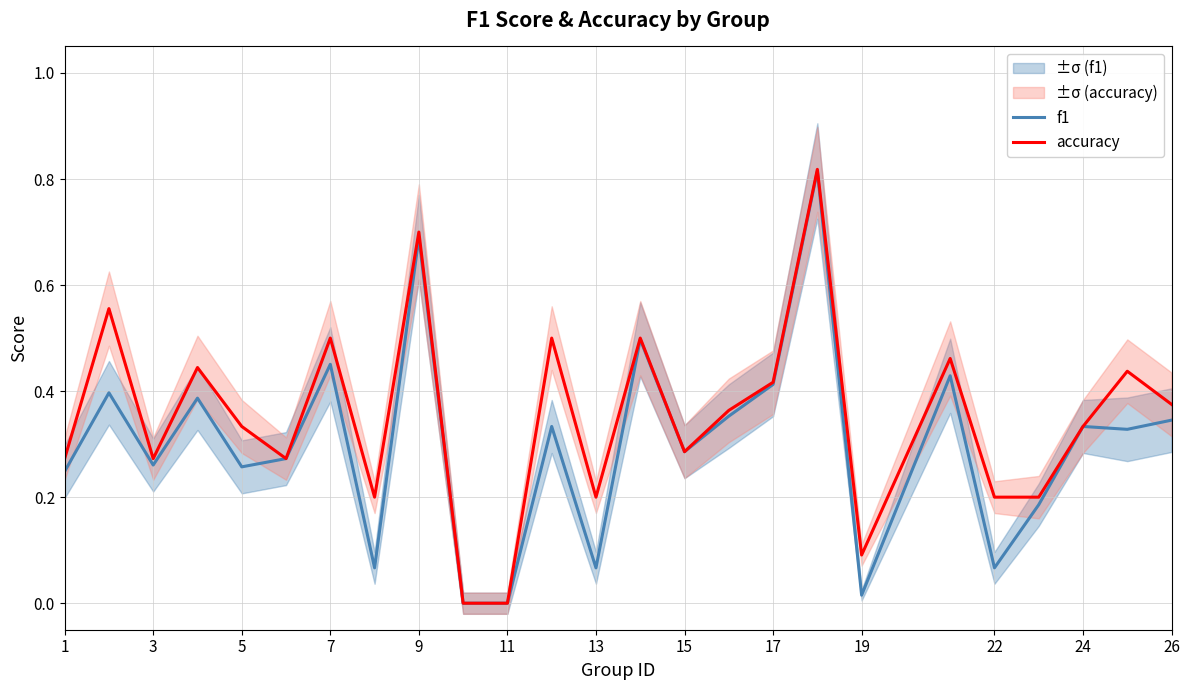

True or false: f1 and accuracy intersect in this chart.

False